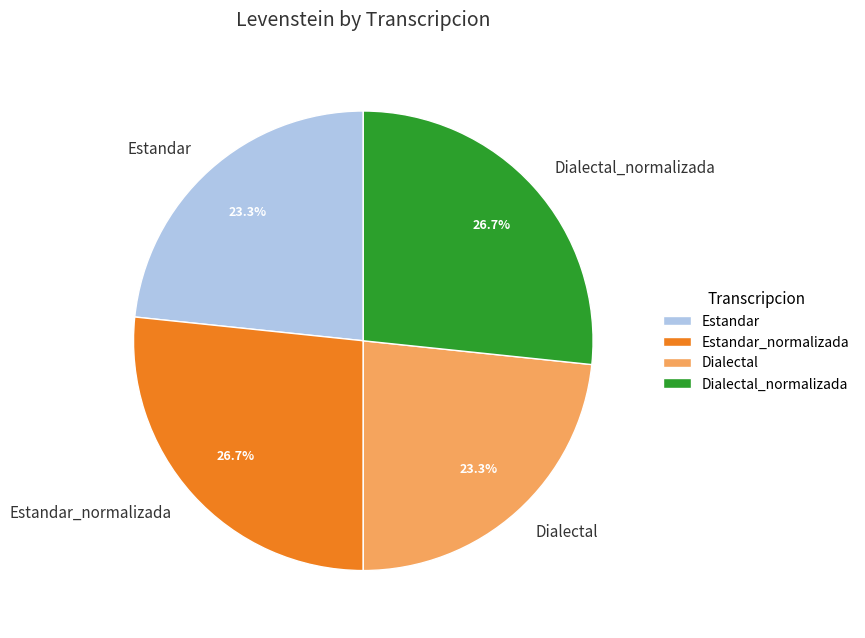

Which has a higher value, Estandar or Estandar_normalizada?

Estandar_normalizada